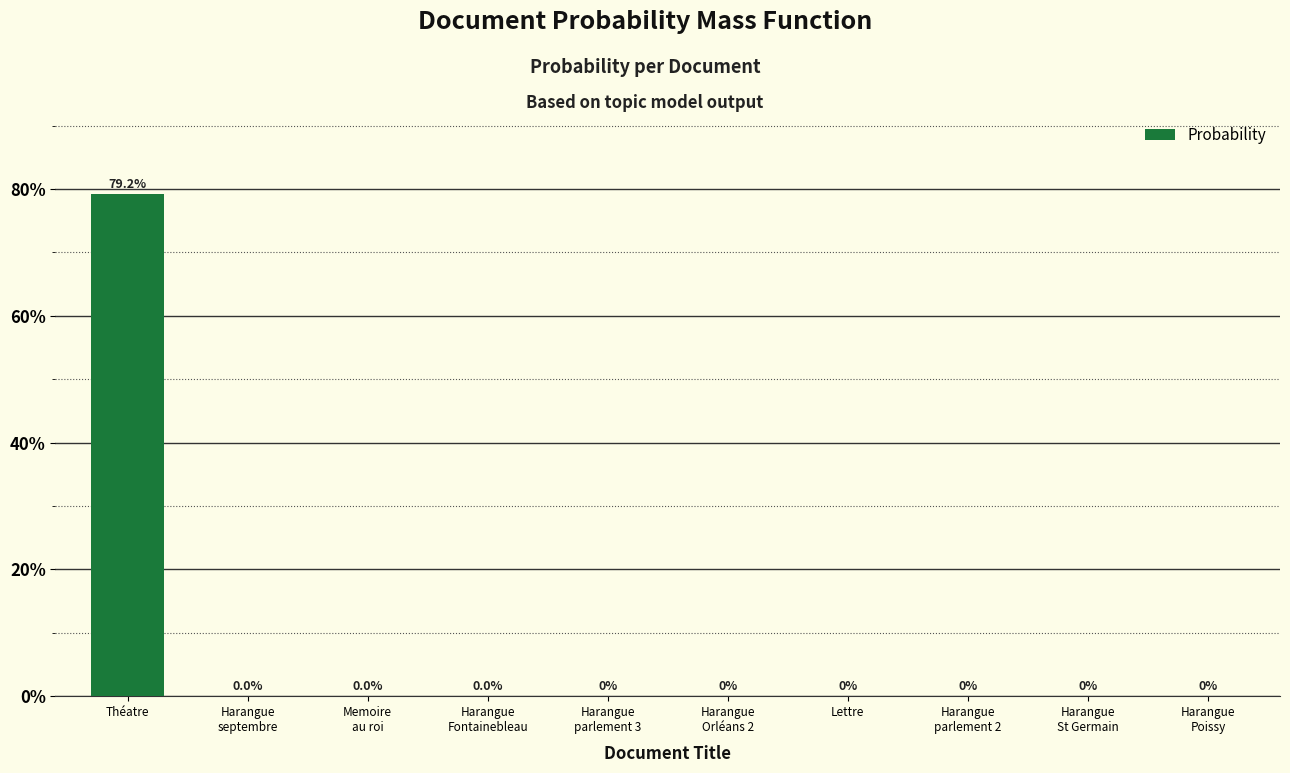

Rank the categories by value from highest to lowest.

Théatre, Harangue
septembre, Memoire
au roi, Harangue
Fontainebleau, Harangue
parlement 3, Harangue
Orléans 2, Lettre, Harangue
parlement 2, Harangue
St Germain, Harangue
Poissy